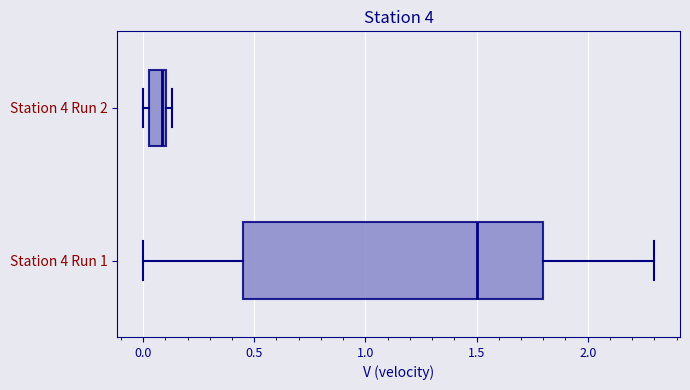

Reading bottom to top, read every box against the x-axis: the position of its median line, the range the box covers, and the ends of its whiskers. The values are not printed on the chart, so give them approximately, as read against the axis.

Station 4 Run 1: median 1.50, box 0.45 to 1.80, whiskers 0.00 to 2.30
Station 4 Run 2: median 0.10 (just left of the box's right edge), box 0.05 to 0.10, whiskers 0.00 to 0.15